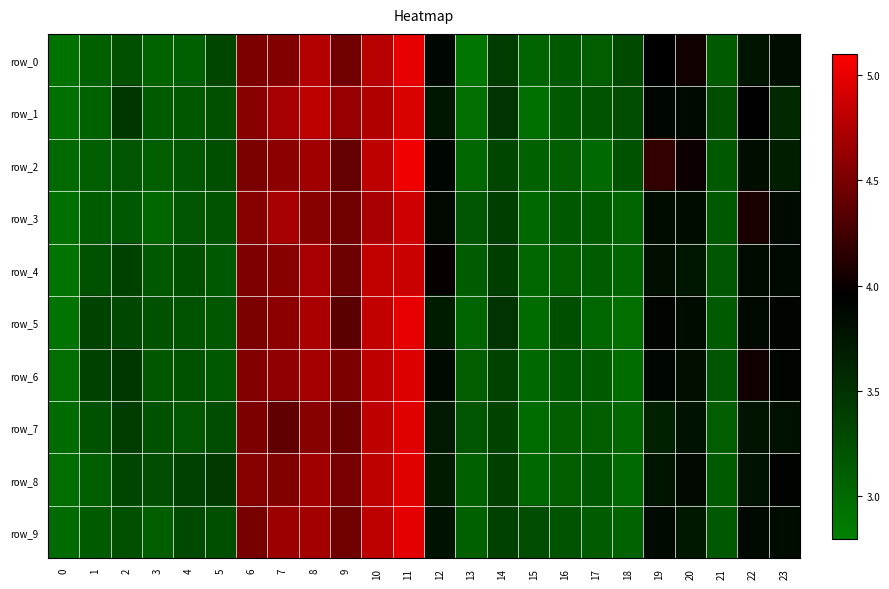

Is it true that row_2 equals 2.1 at 11?

False